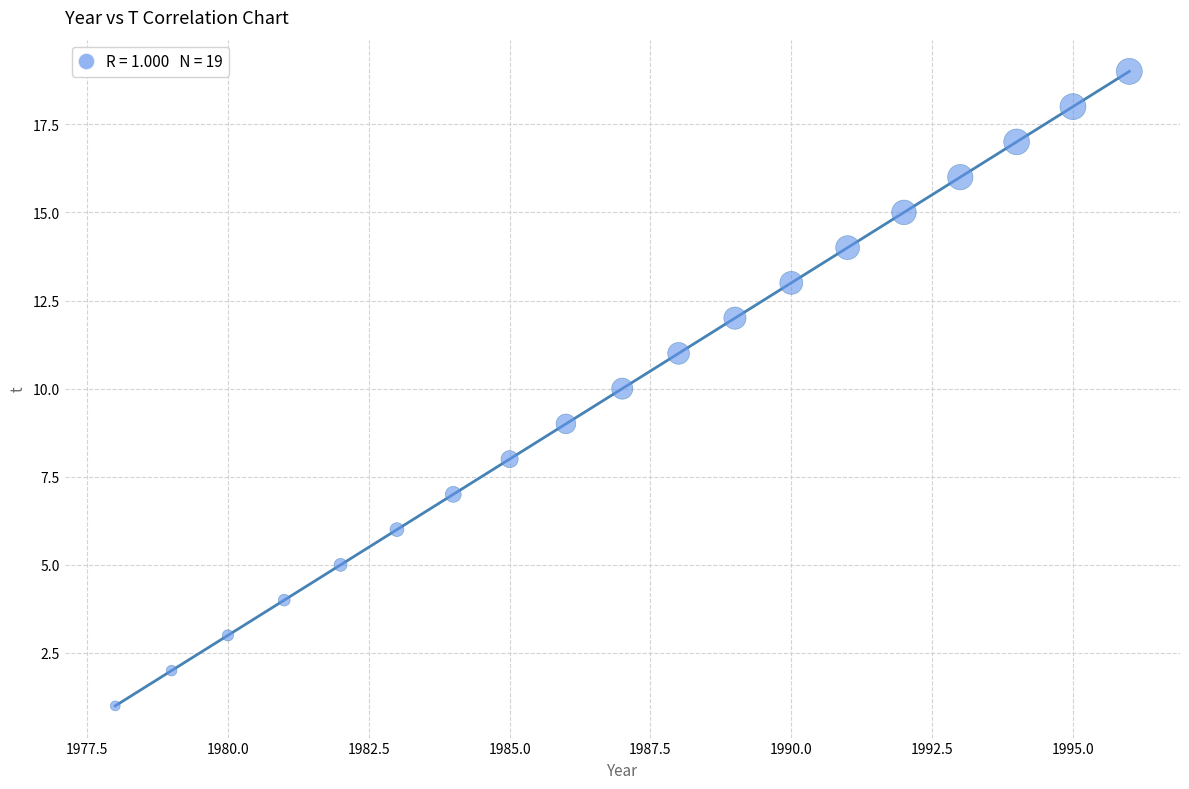

What is the range of Y values (max minus min)?

18